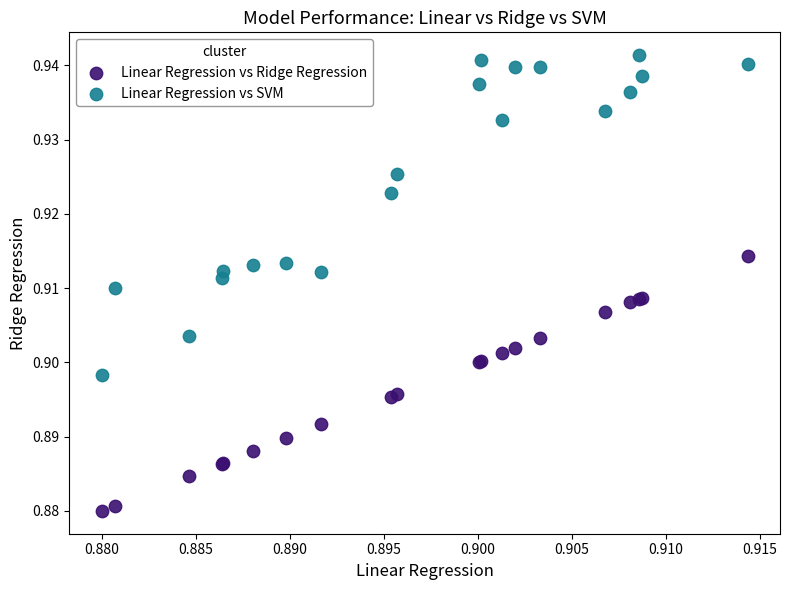

Which series reaches the minimum Y coordinate?

Linear Regression vs Ridge Regression